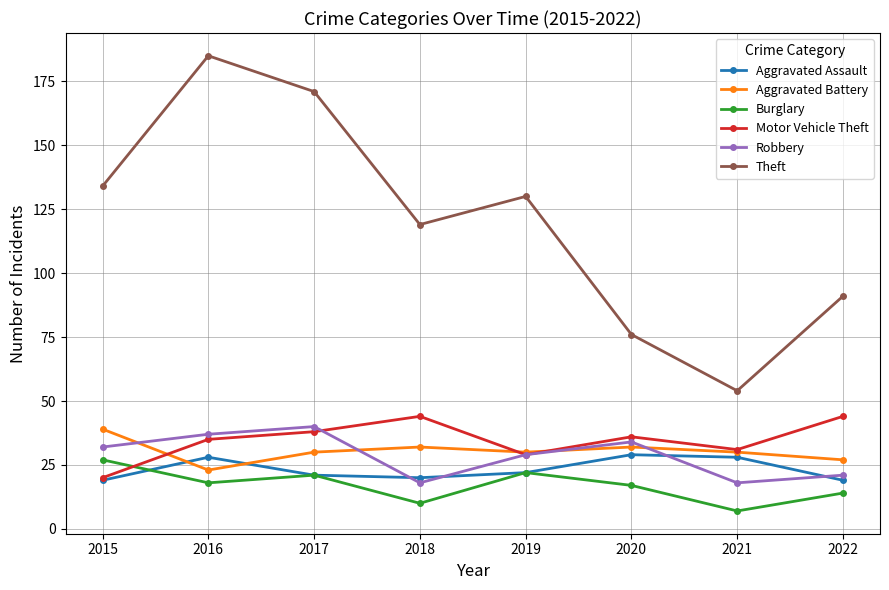

How many lines are shown in the chart?

6